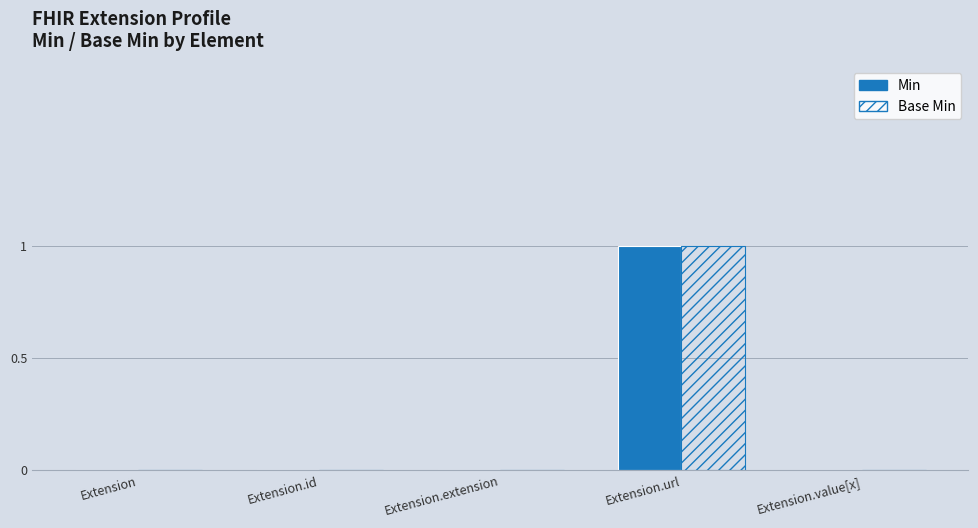

How many groups of bars are there?

5